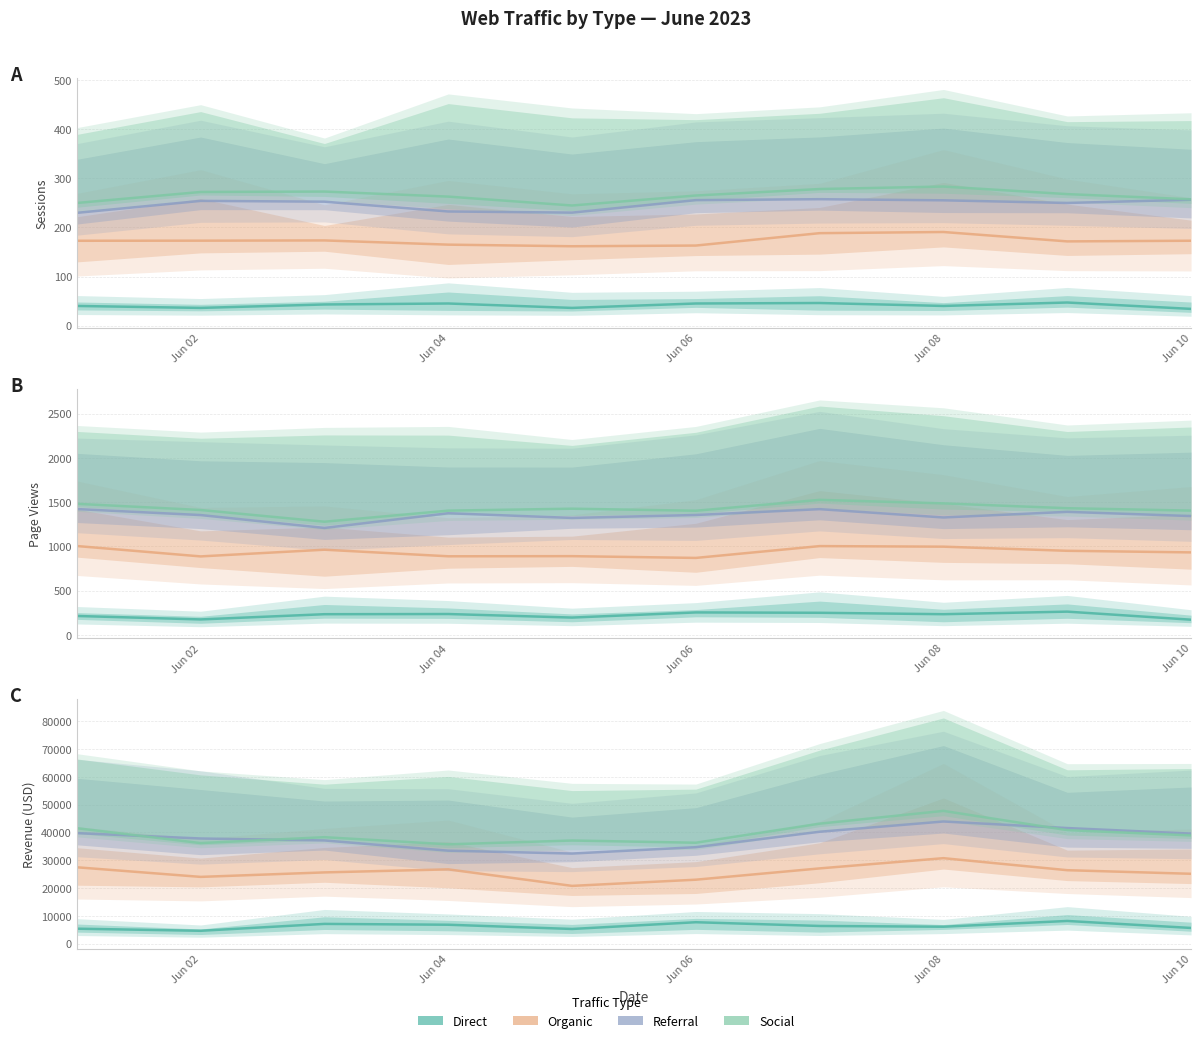

True or false: Organic and Referral intersect in this chart.

False